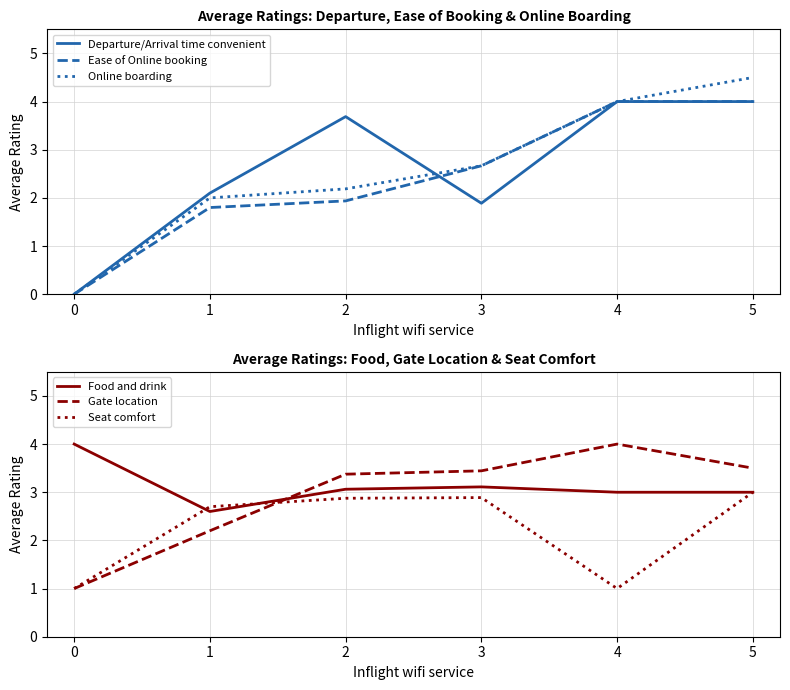

What is the maximum value for Departure/Arrival time convenient?

4.0